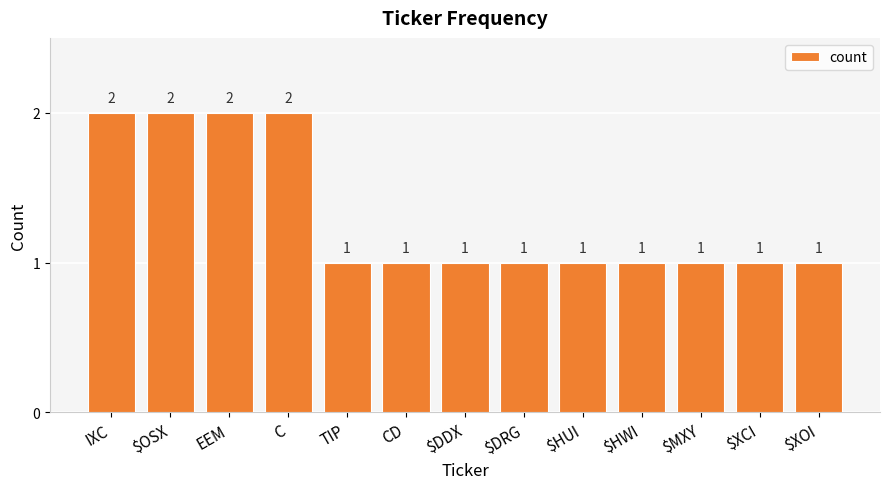

What is the sum of all values?

17